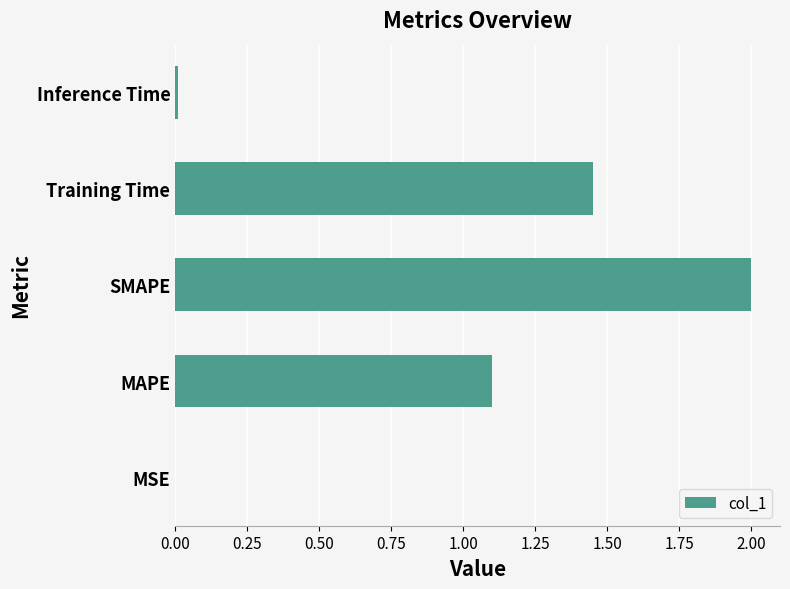

The value at MAPE is 1.1. True or false?

True